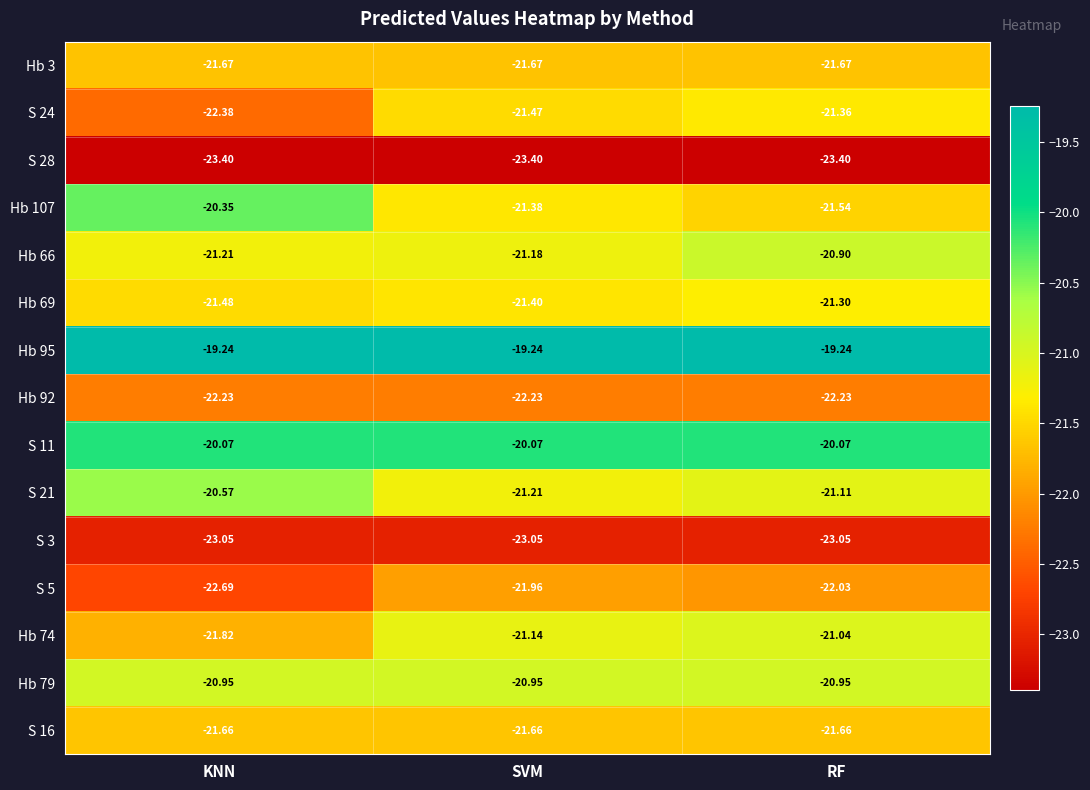

Is the value of S 21 at RF greater than the value of S 5 at KNN?

Yes